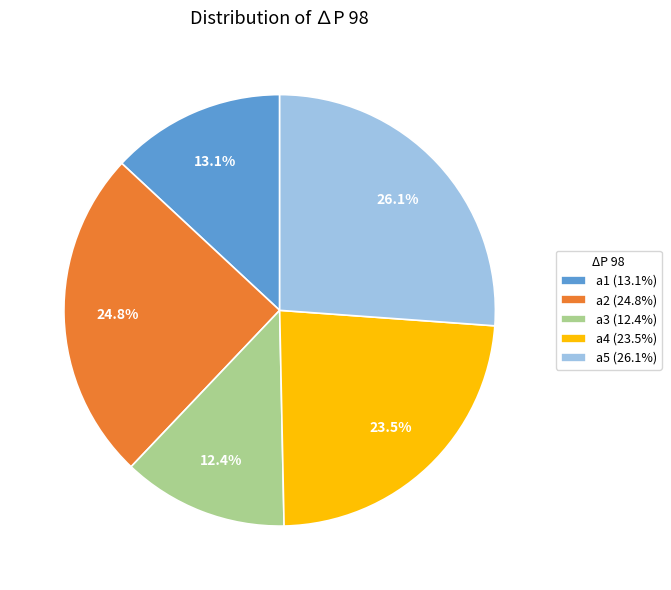

How many slices are in this pie chart?

5